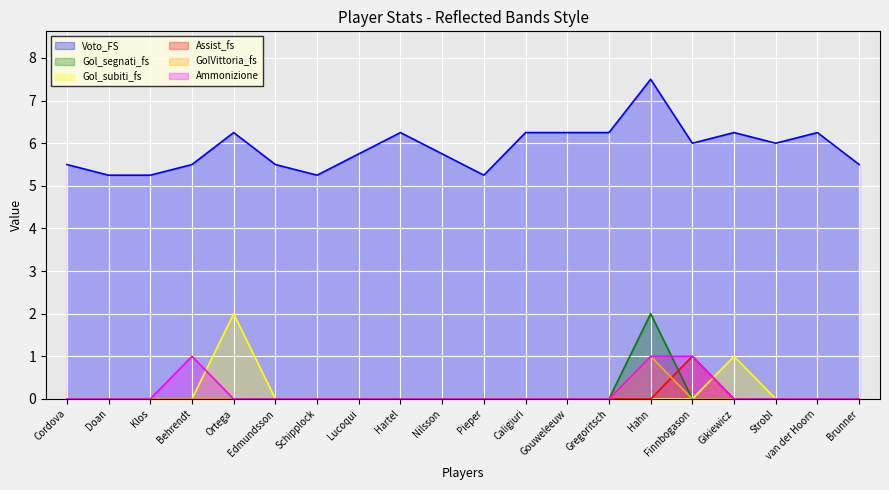

What is the difference between the highest and lowest values at Hahn?

7.5